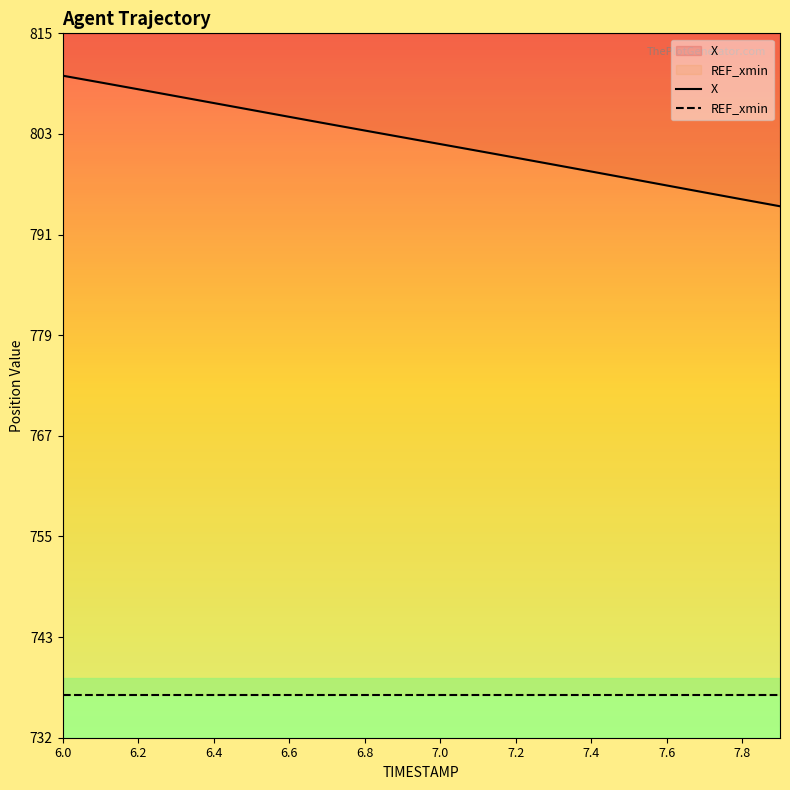

What is the value of the X point at the 4th from the left?

807.4